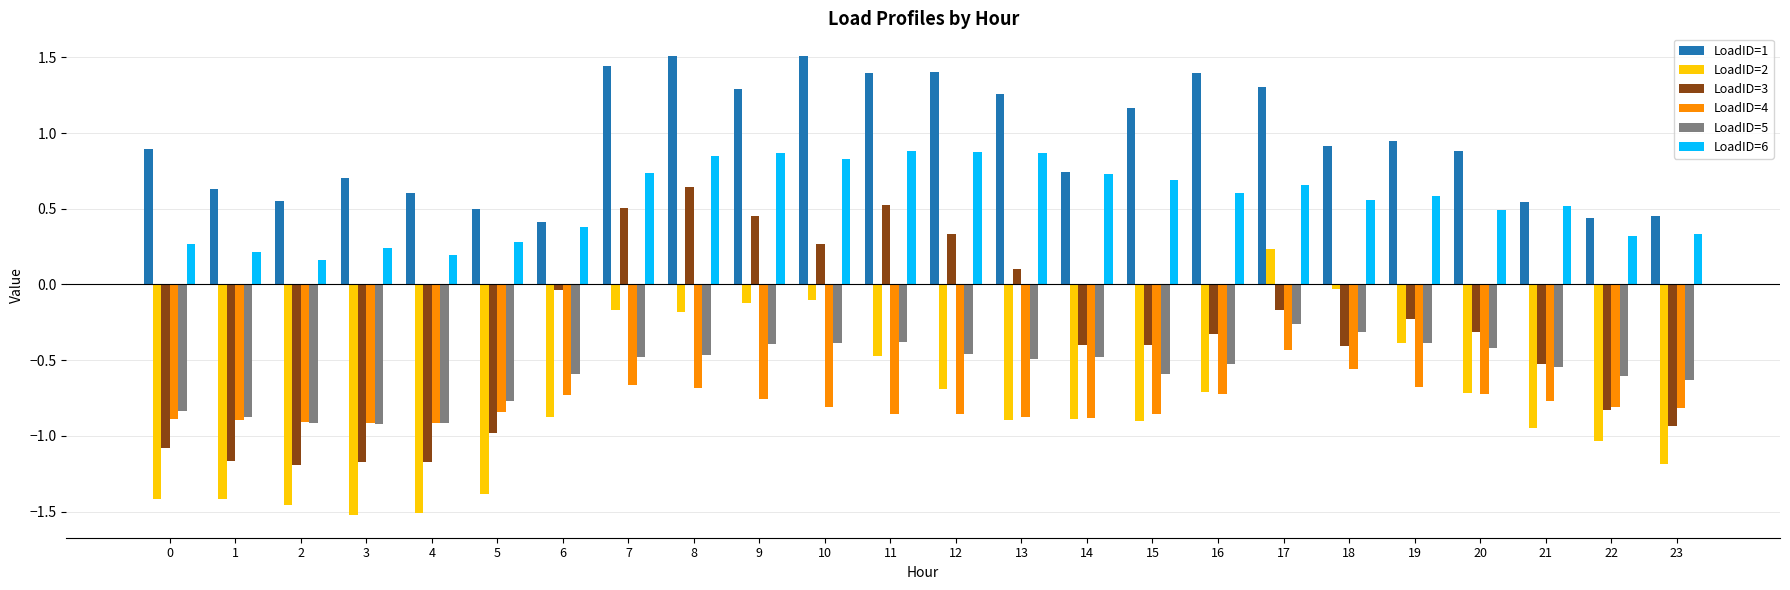

What is the maximum value shown in the chart?

1.5